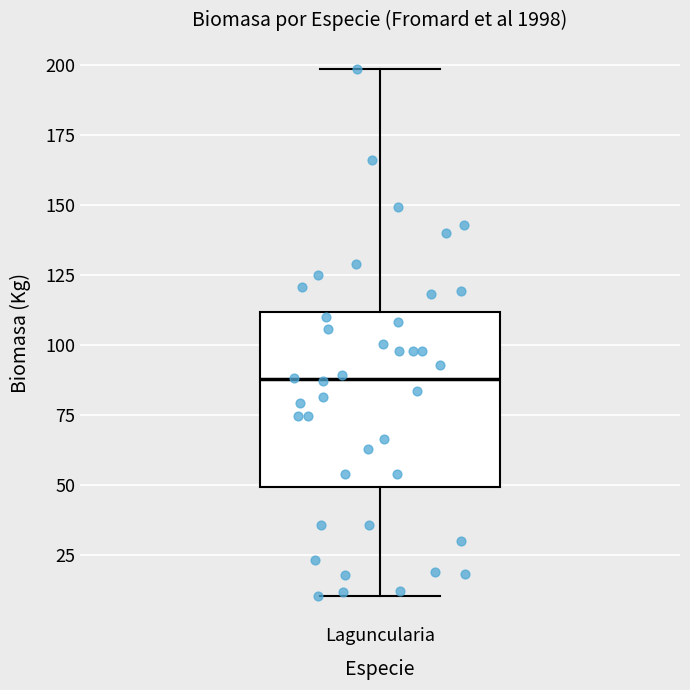

Transcribe this box plot: give where the median line is, the range the box spans, and where the two whiskers end, as read against the y-axis. The values are not printed on the chart, so give them approximately, as read against the axis.

median 90, box 50 to 110, whiskers 10 to 200